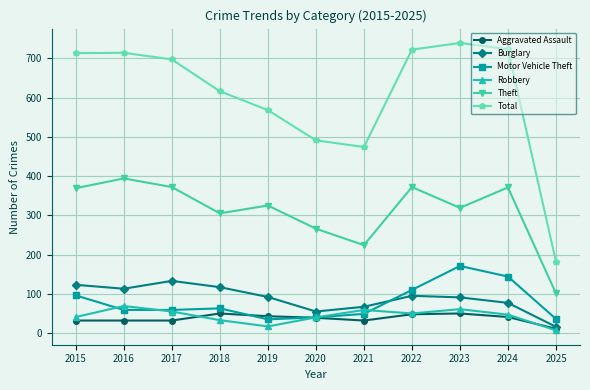

Which series has the largest range (max minus min)?

Total